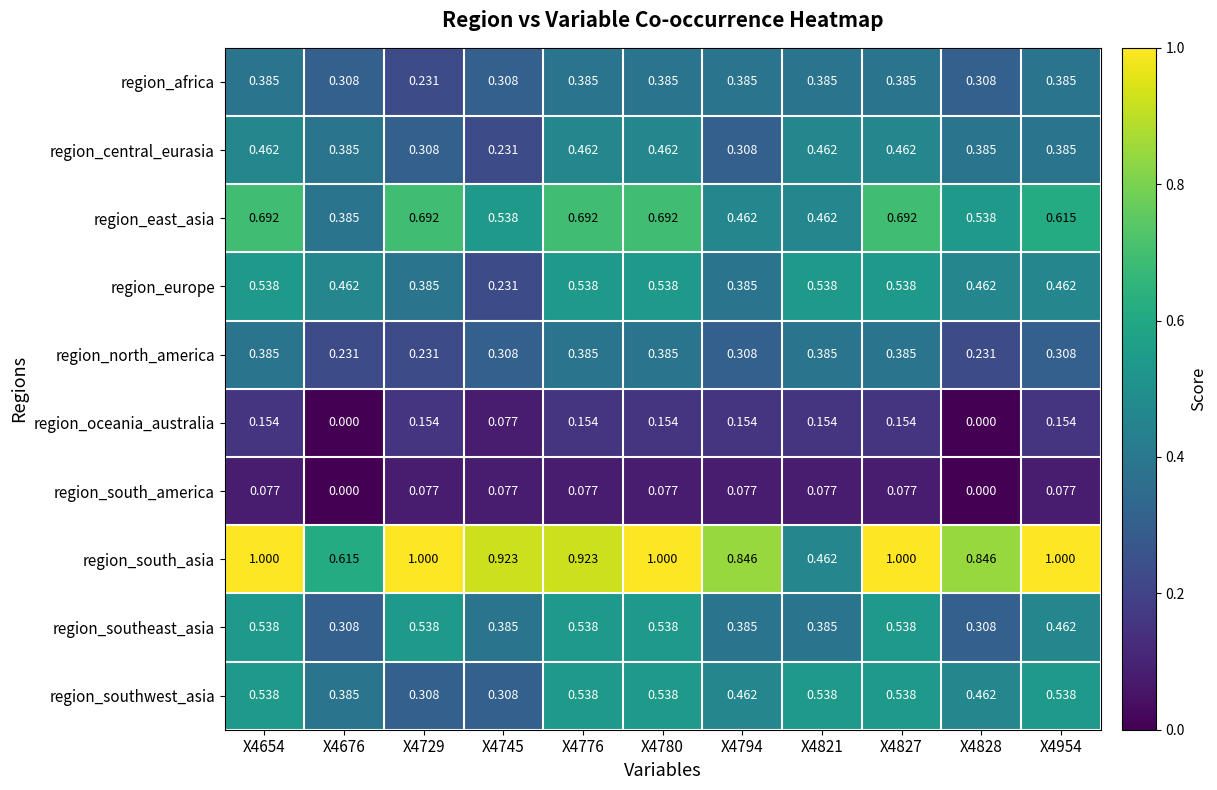

Which series has the widest spread of values?

region_south_asia